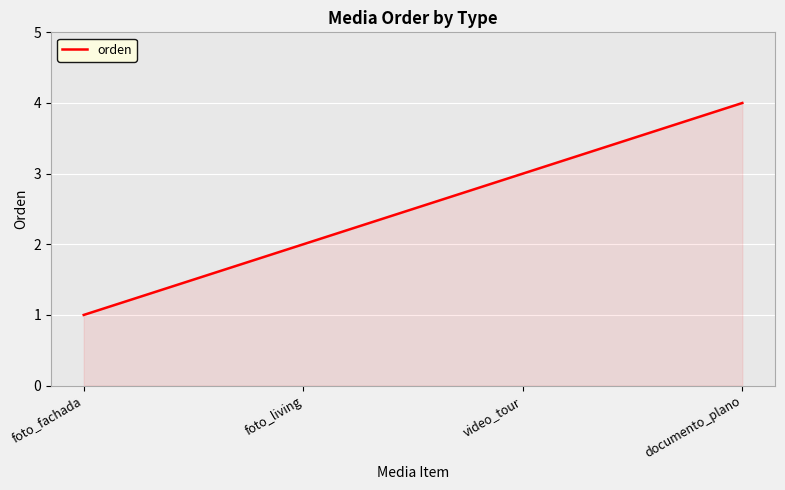

What is the sum of the values at video_tour and foto_living?

5